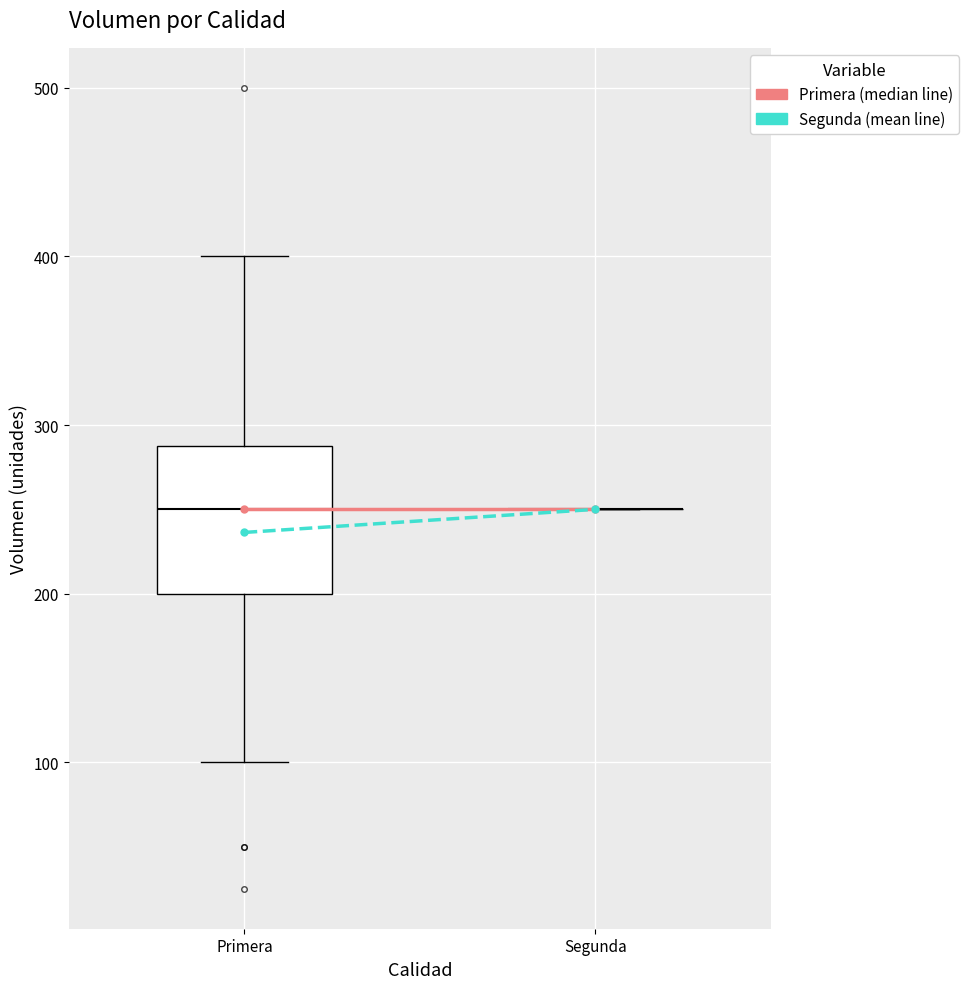

Which box is the tallest, from its lower edge to its upper edge?

Primera